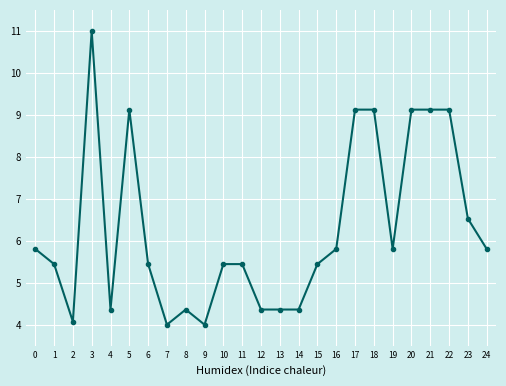

How many lines are shown in the chart?

1